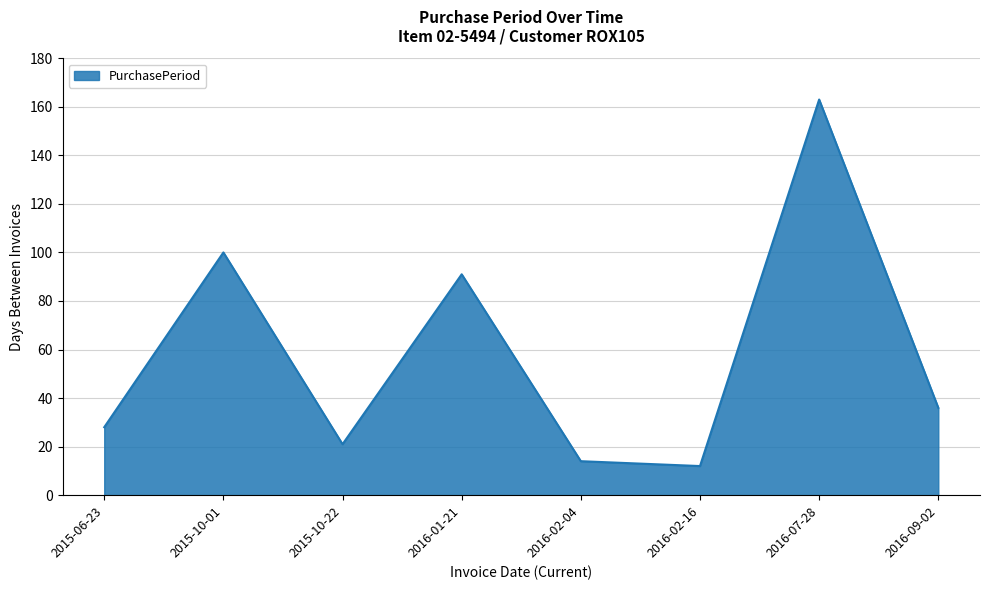

List the labels in order of value, smallest first.

2016-02-16, 2016-02-04, 2015-10-22, 2015-06-23, 2016-09-02, 2016-01-21, 2015-10-01, 2016-07-28